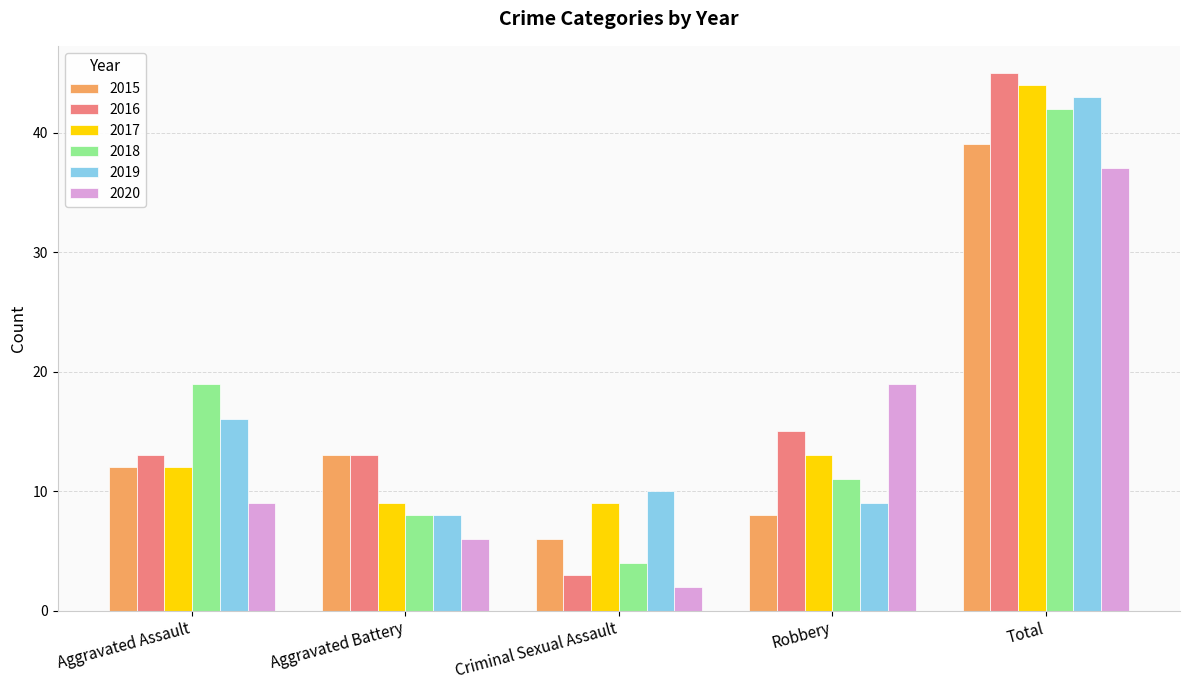

Which series changed the most between Aggravated Assault and Robbery?

2020